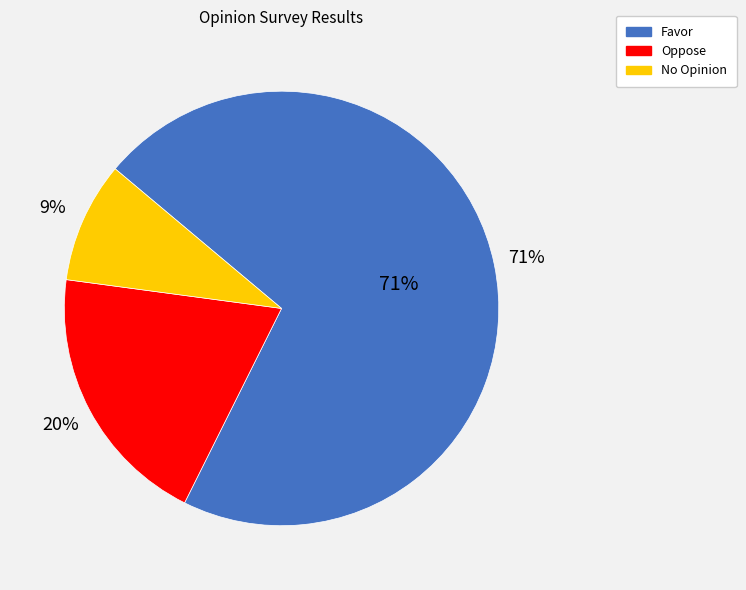

To the nearest percent, what portion does Favor represent?

71%